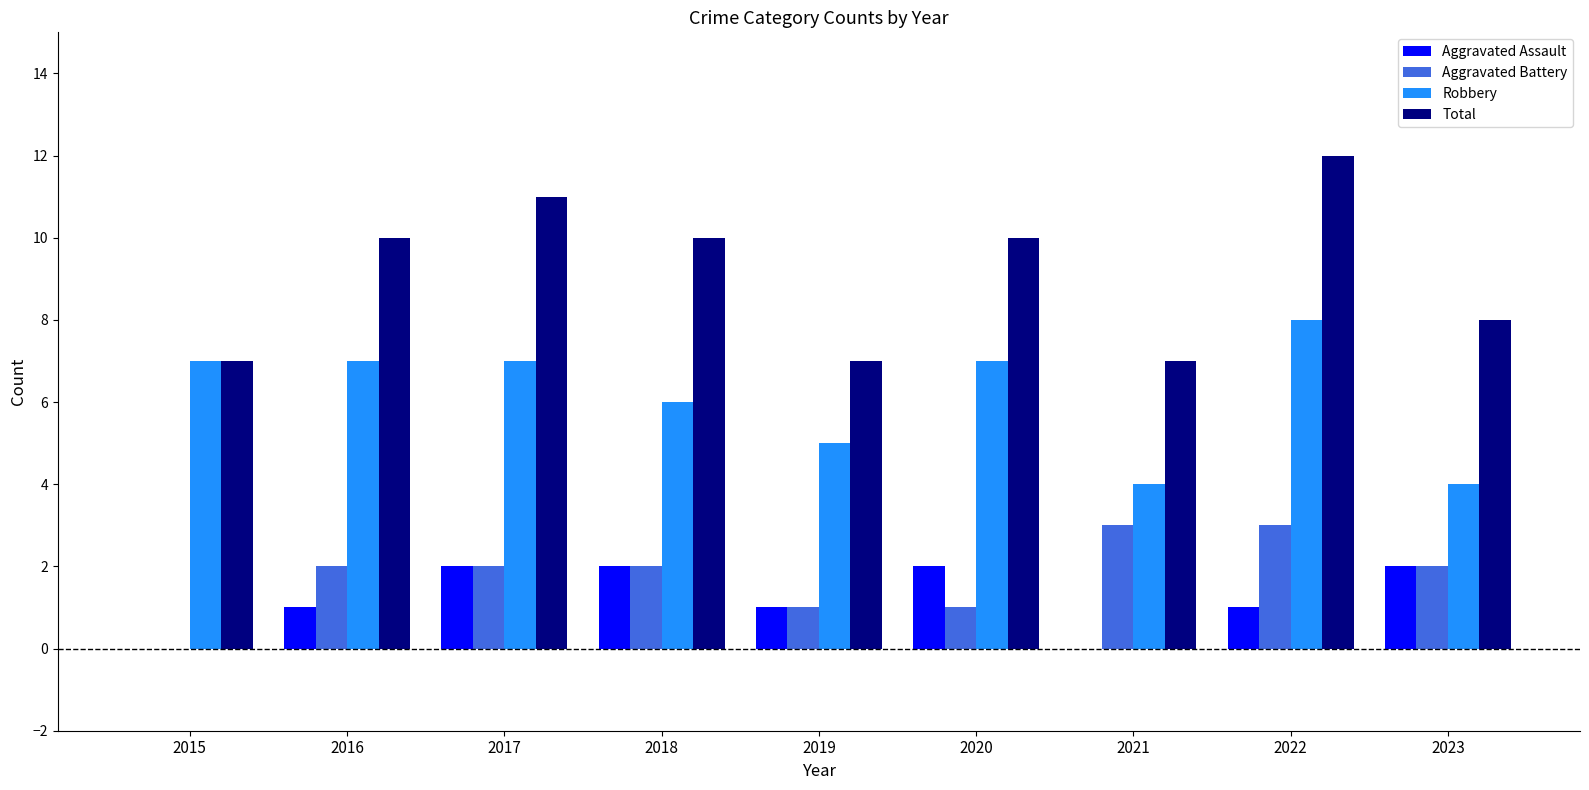

What is the highest value of the Total series?

12